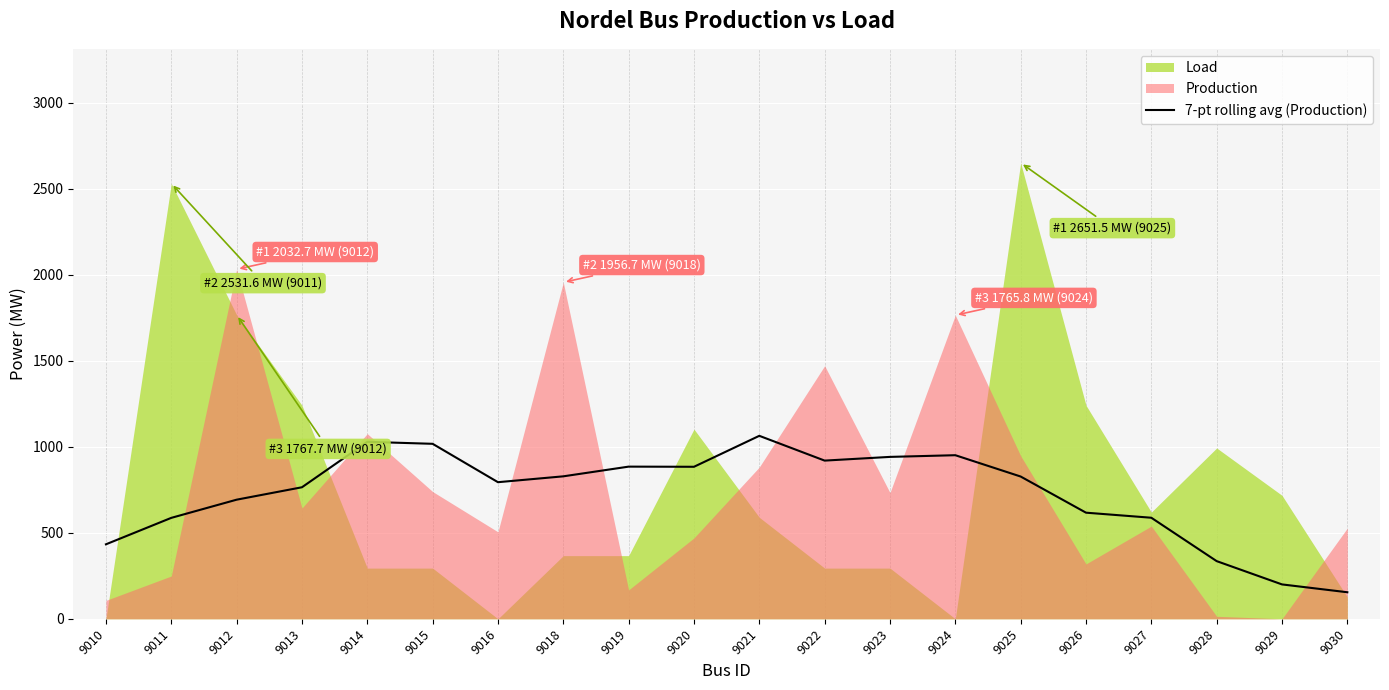

How many values are below 827?

10